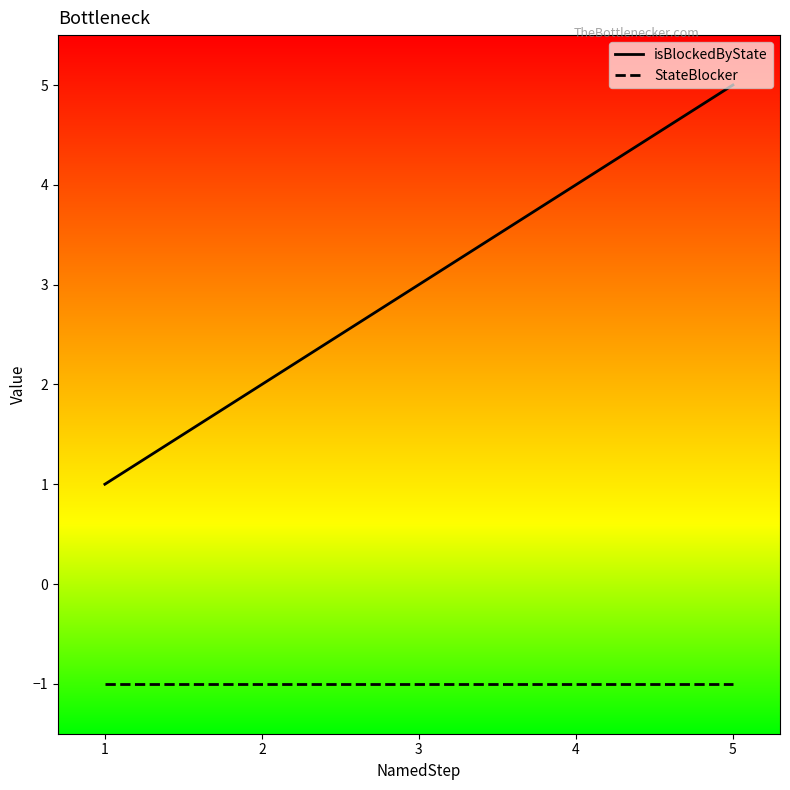

Reading left to right, what are all the values shown in this chart?

isBlockedByState: 1	2	3	4	5
StateBlocker: -1	-1	-1	-1	-1